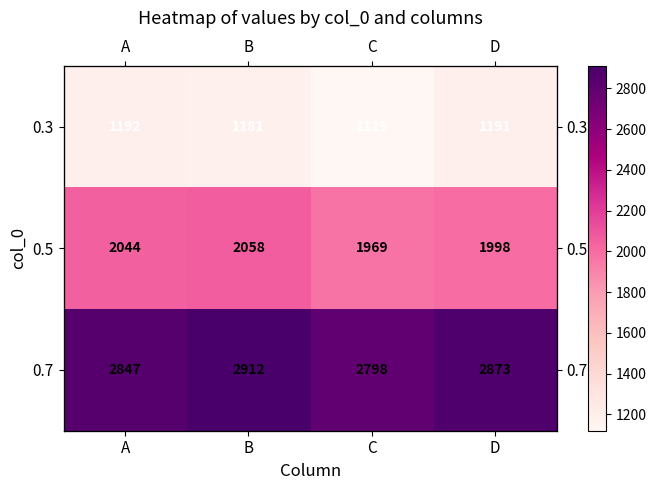

What is the sum of the 0.7 values at D and B?

5785